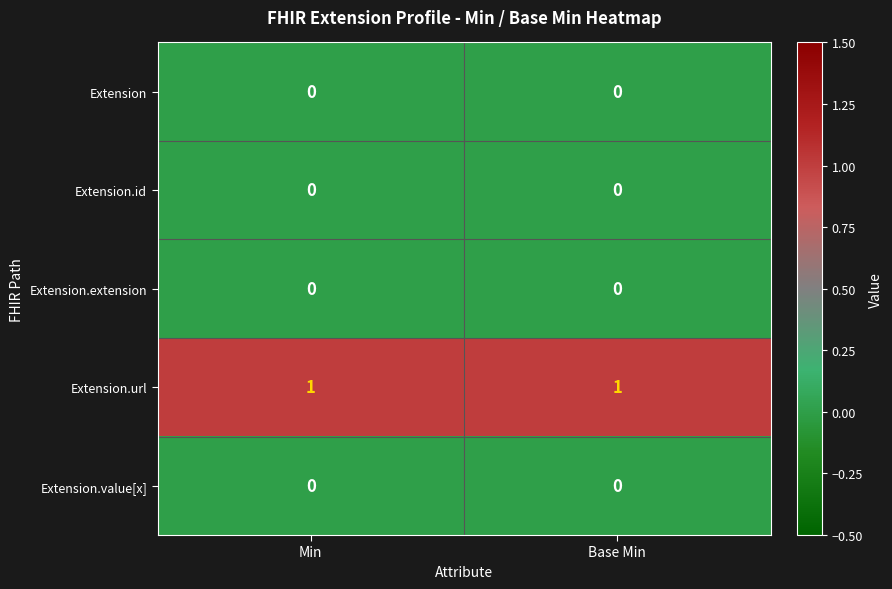

Is it true that Extension.id equals 0 at Base Min?

True